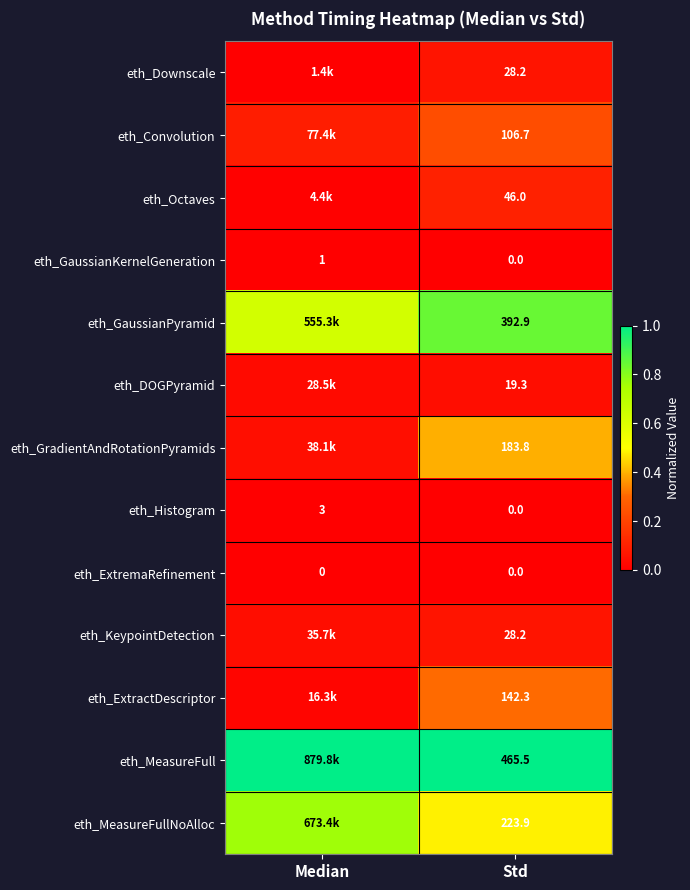

Rank the categories by eth_Histogram value from lowest to highest.

Std, Median